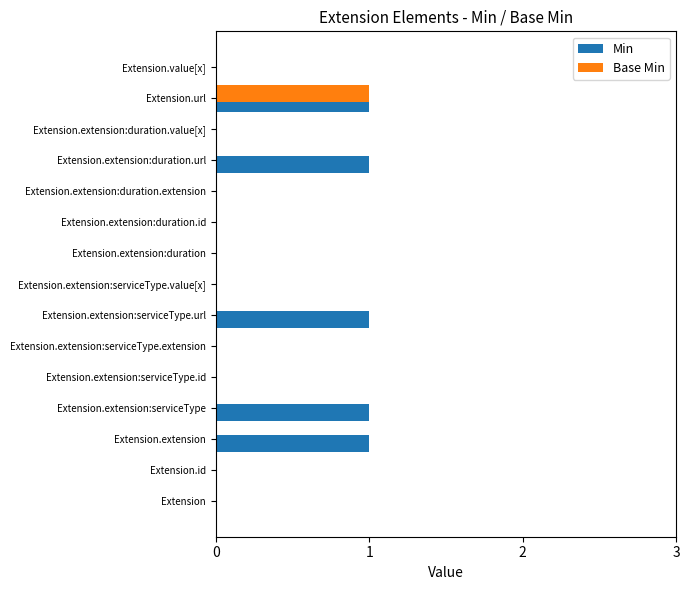

At which label does Base Min reach its peak?

Extension.url